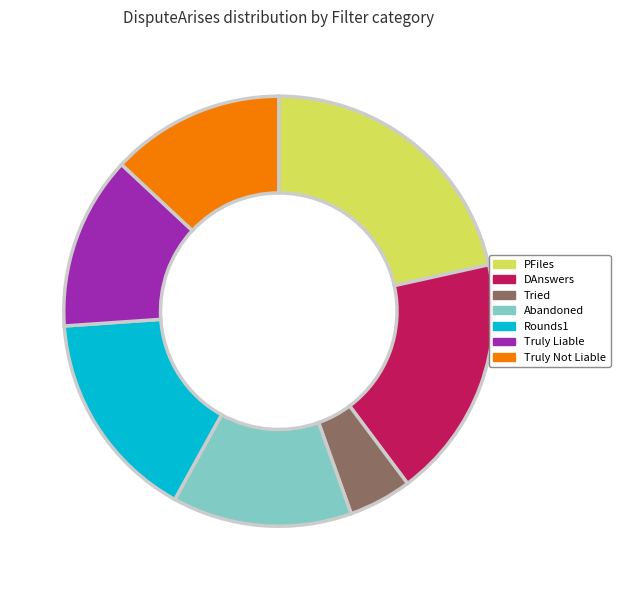

True or false: Truly Liable accounts for 6% of the total.

False